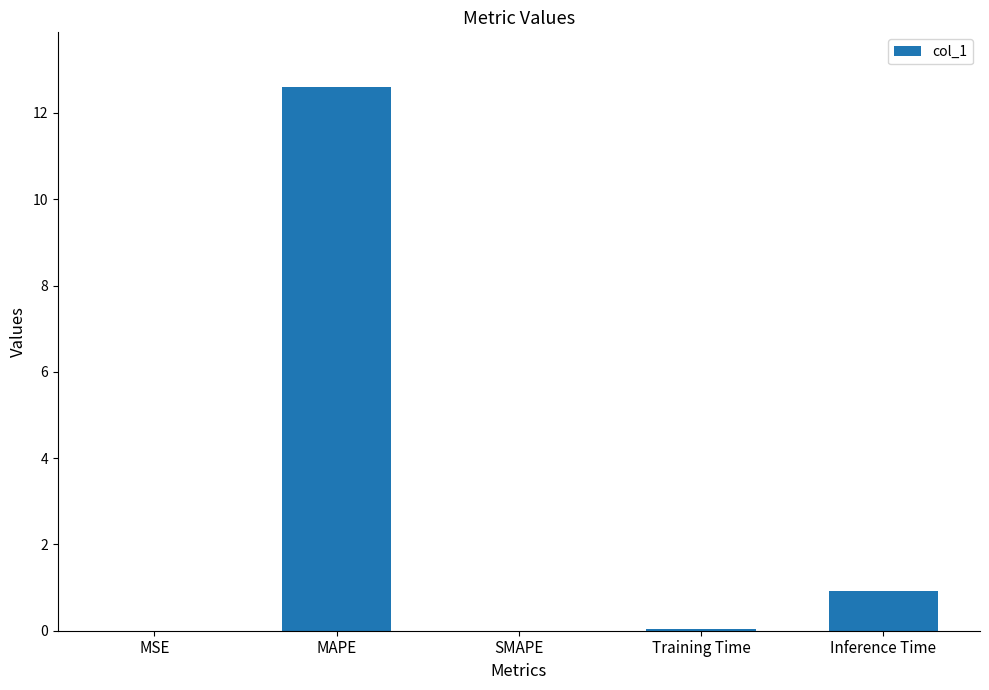

Which category has the highest value across all series?

MAPE